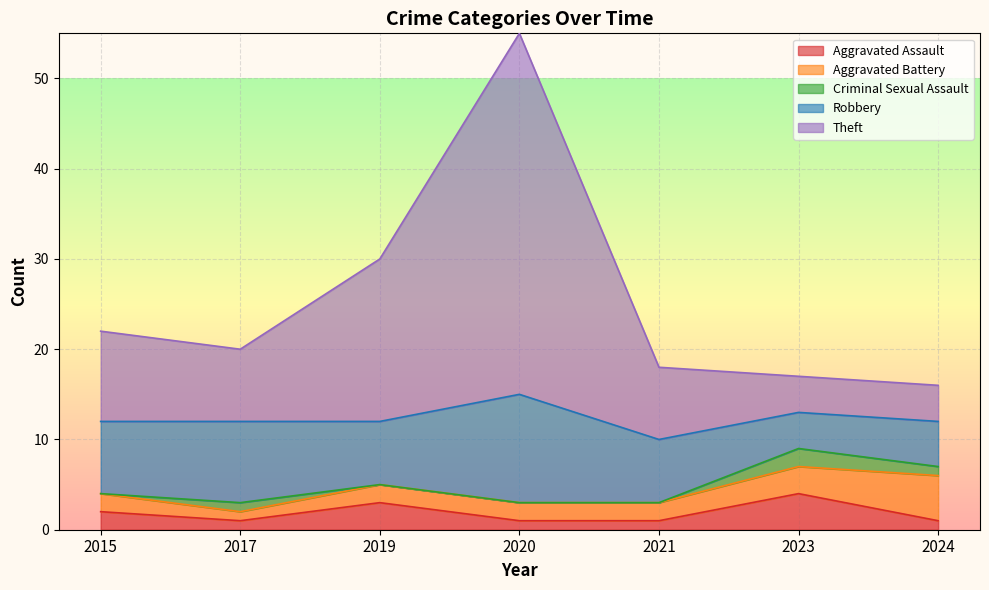

How many series are shown in this chart?

5